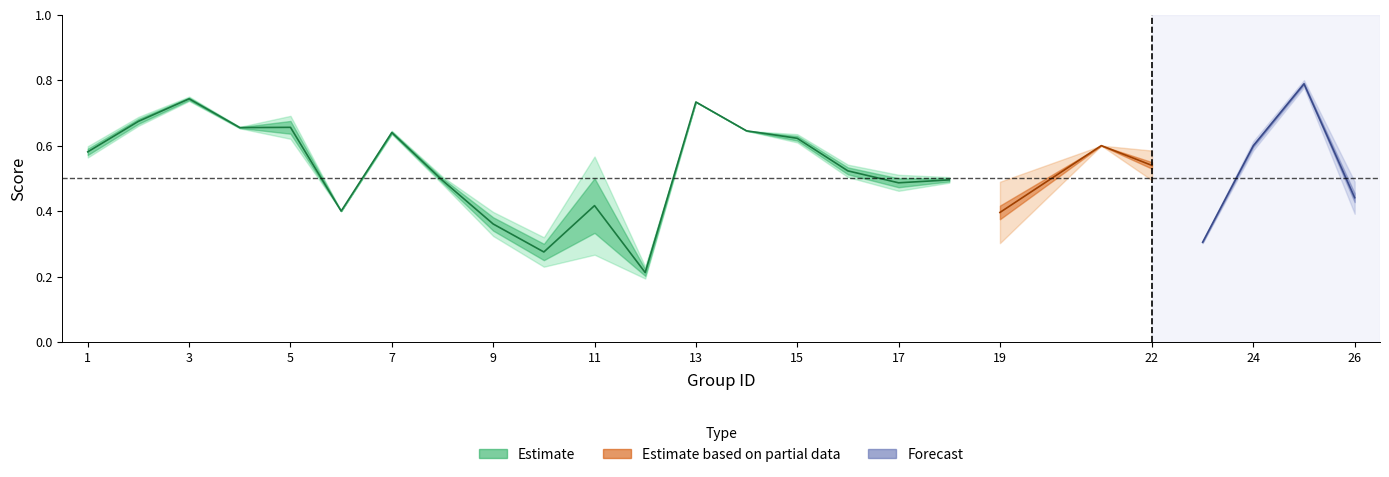

Which has a higher value, 15 or 23?

15